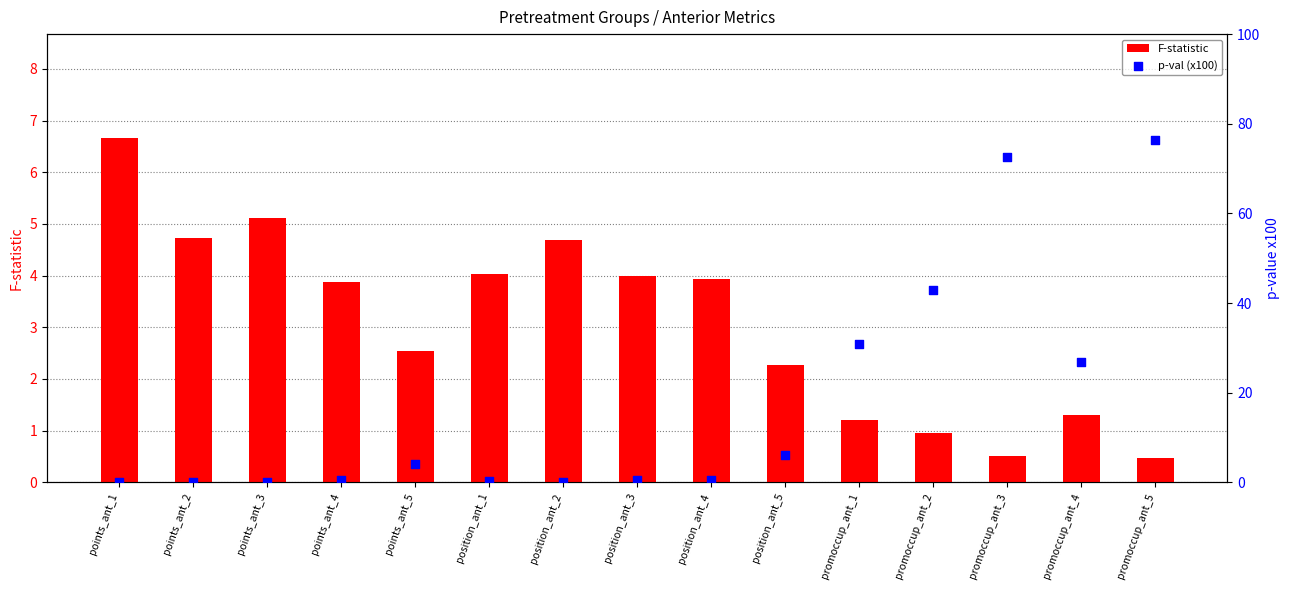

At how many categories does at least one series exceed 37?

3